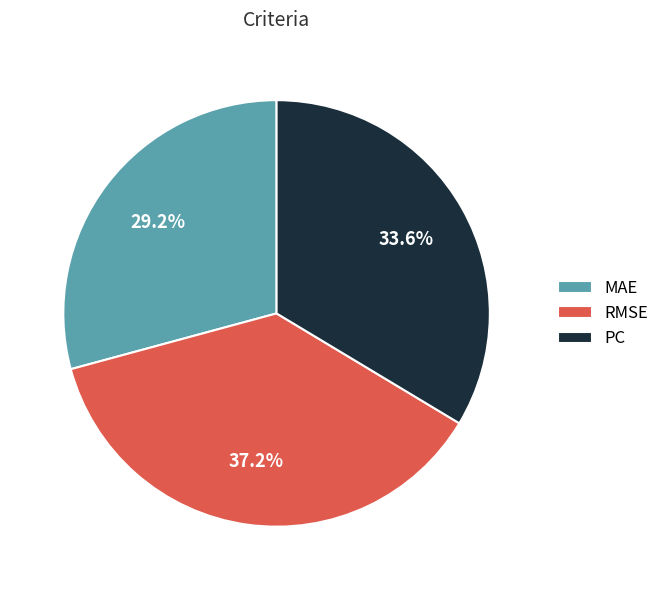

Count the number of slices in the pie.

3